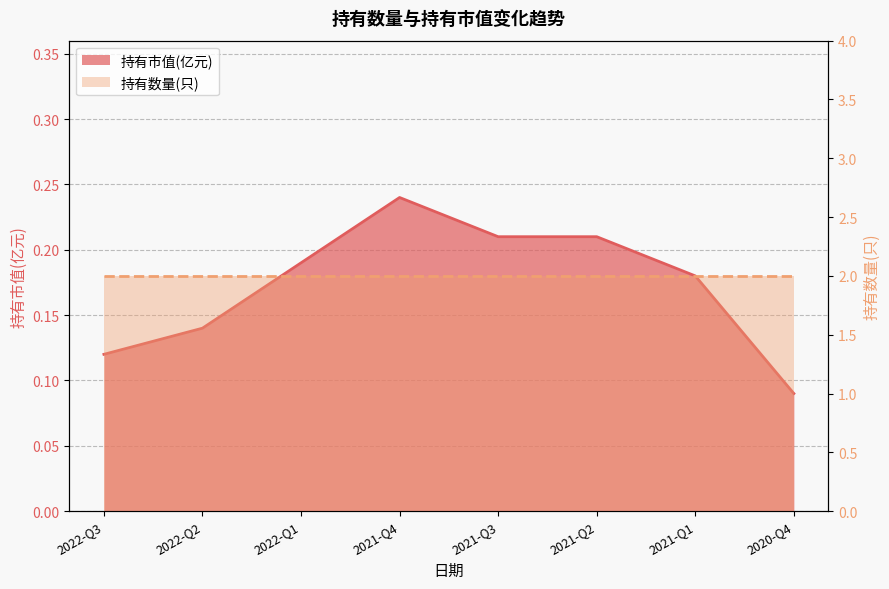

List the labels in order of value, largest first.

2021-Q4, 2021-Q3, 2021-Q2, 2022-Q1, 2021-Q1, 2022-Q2, 2022-Q3, 2020-Q4